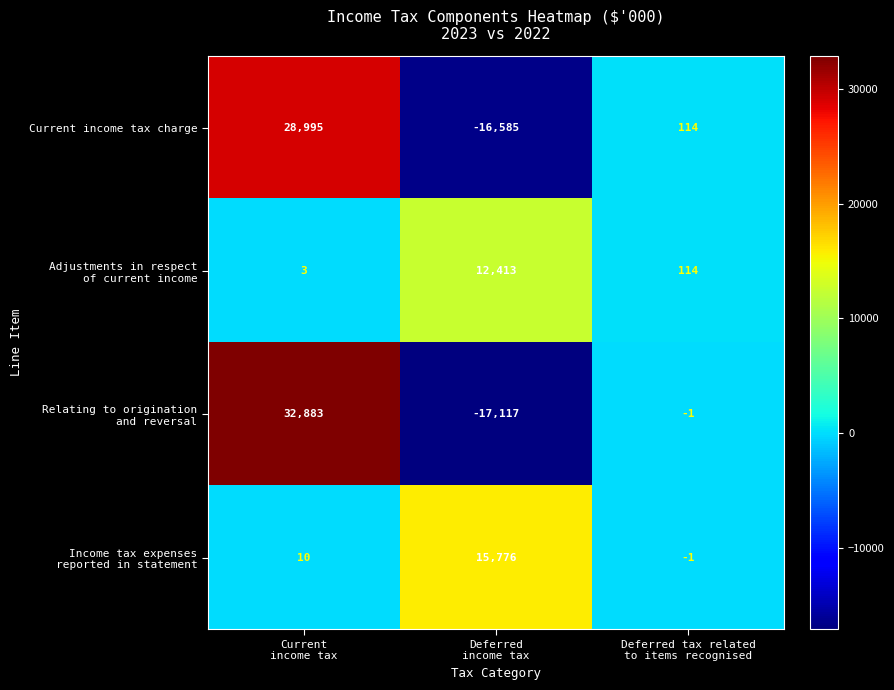

What is the difference between the highest and lowest values at Deferred tax related
to items recognised?

115